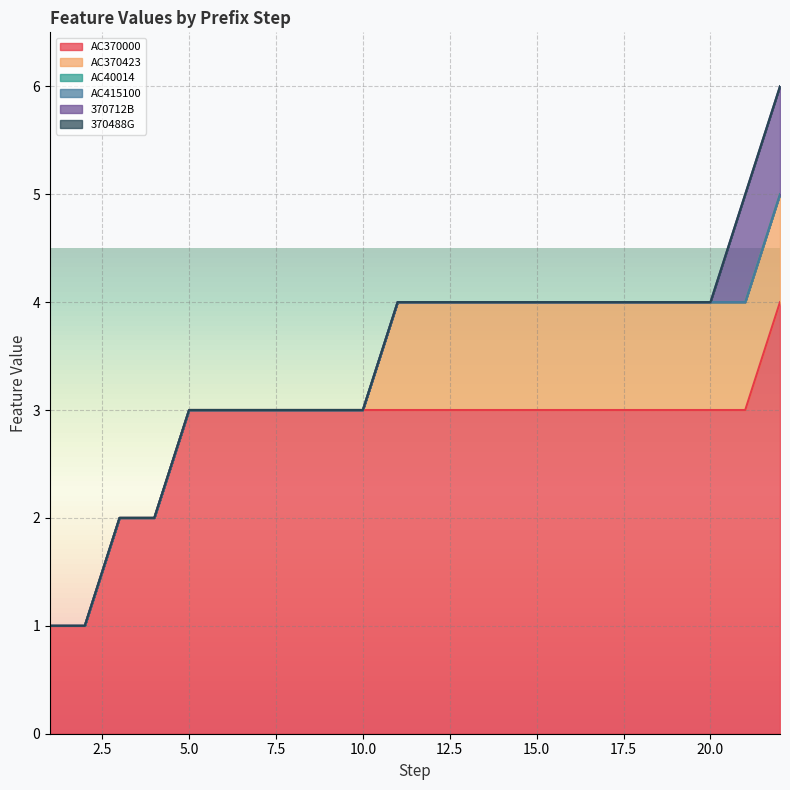

Does the chart display data point markers on the line(s)?

No